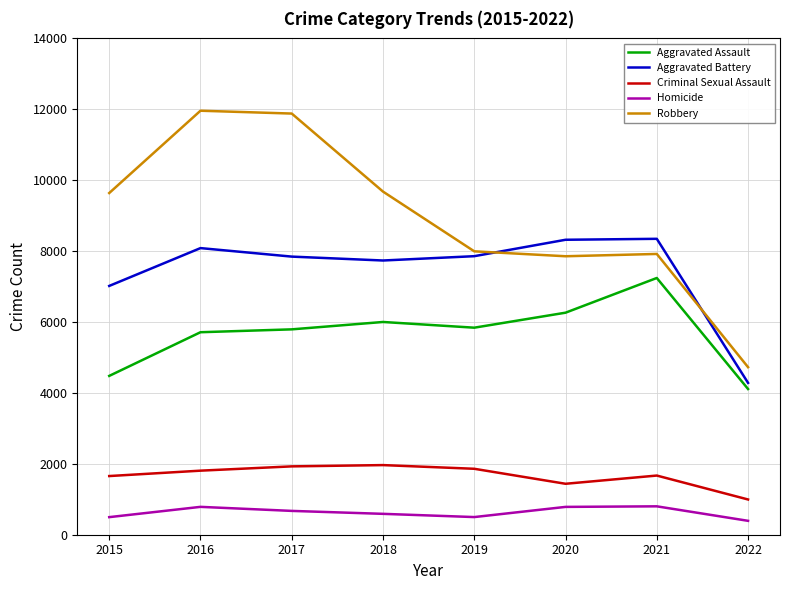

What is the lowest value of the Aggravated Assault series?

4110